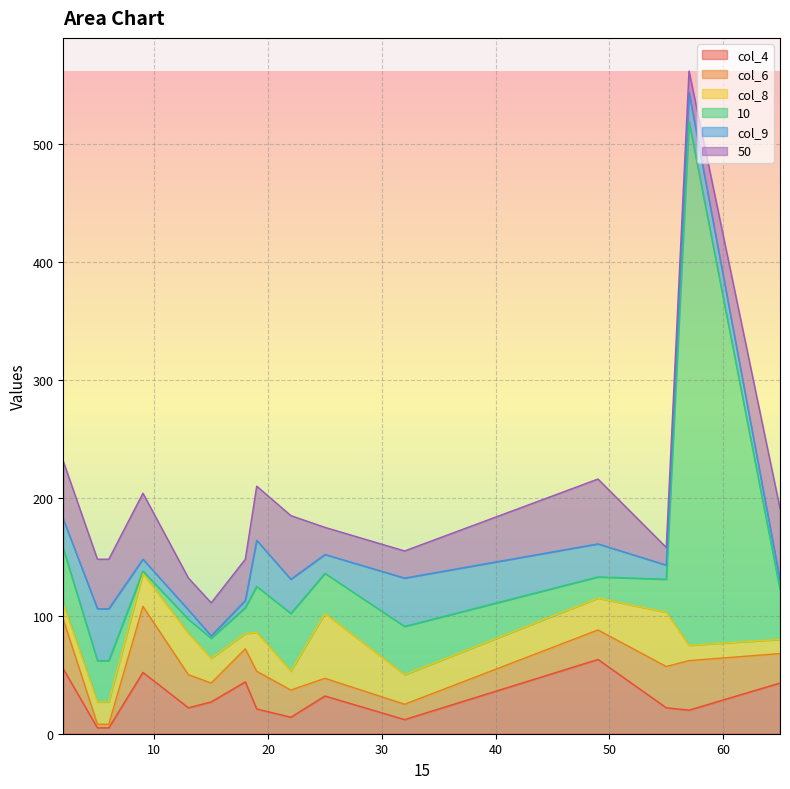

Which category has the lowest value in the col_9 series?

15